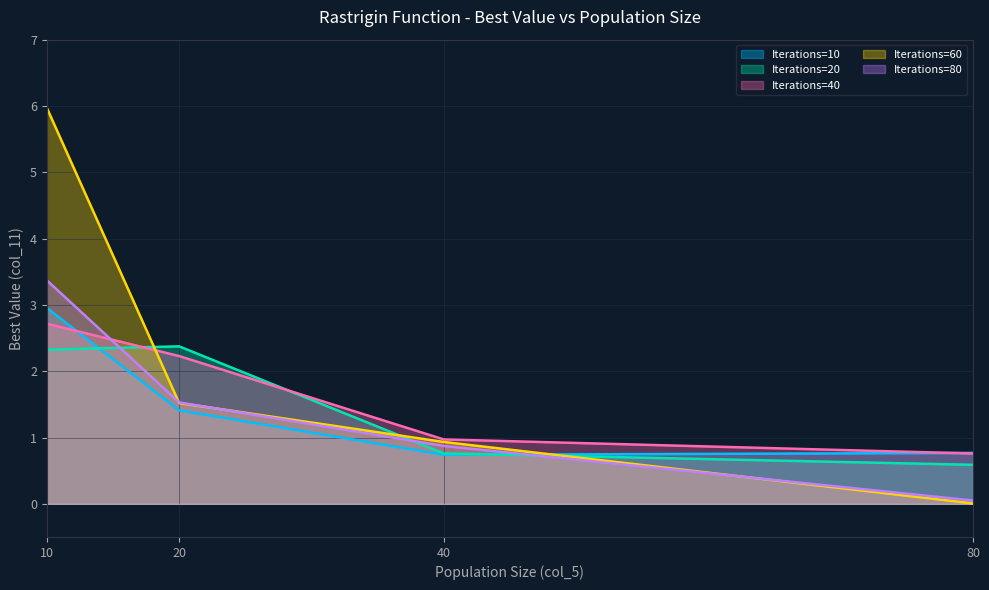

At which label does Iterations=10 reach its minimum?

40